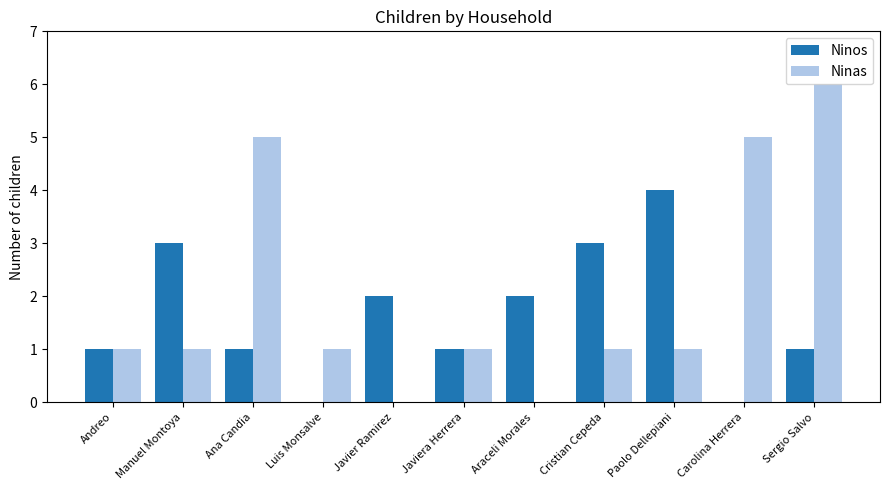

Which series changed the most between Araceli Morales and Carolina Herrera?

Ninas